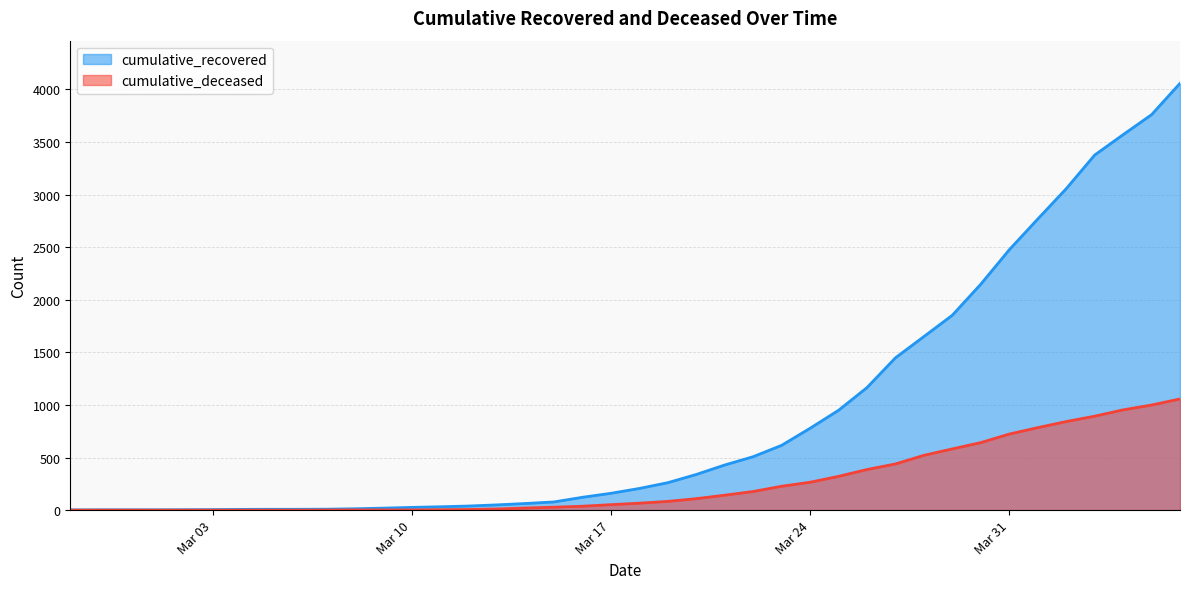

What is the average value of the cumulative_recovered series?

902